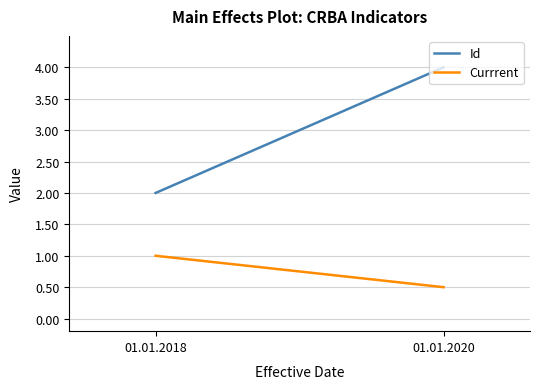

Is it true that Currrent equals 0.6 at 01.01.2018?

False